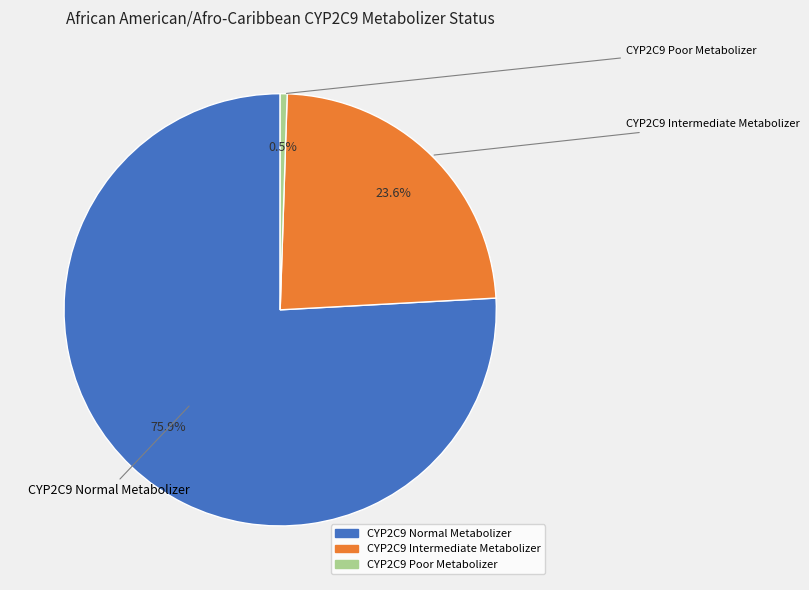

What is the majority slice?

CYP2C9 Normal Metabolizer